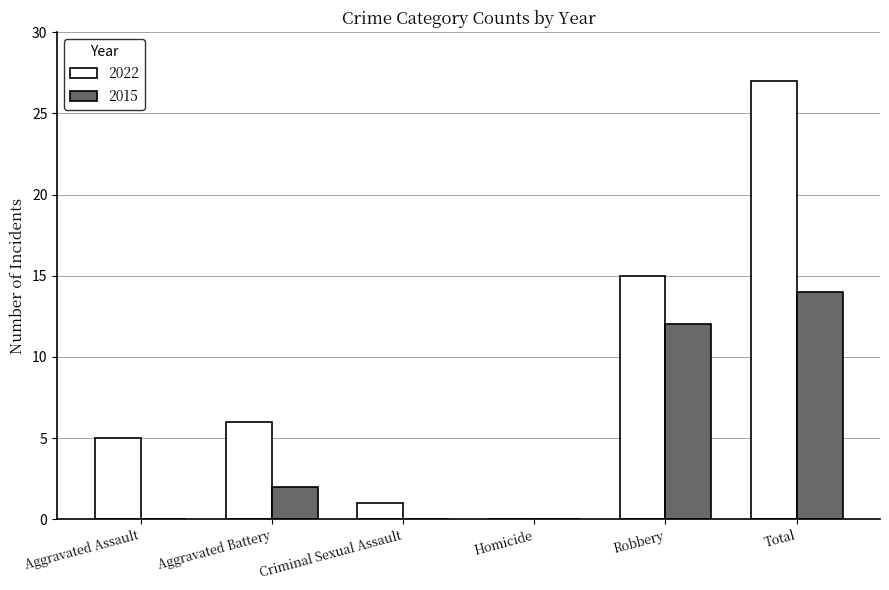

Which series changed the most between Aggravated Assault and Robbery?

2015